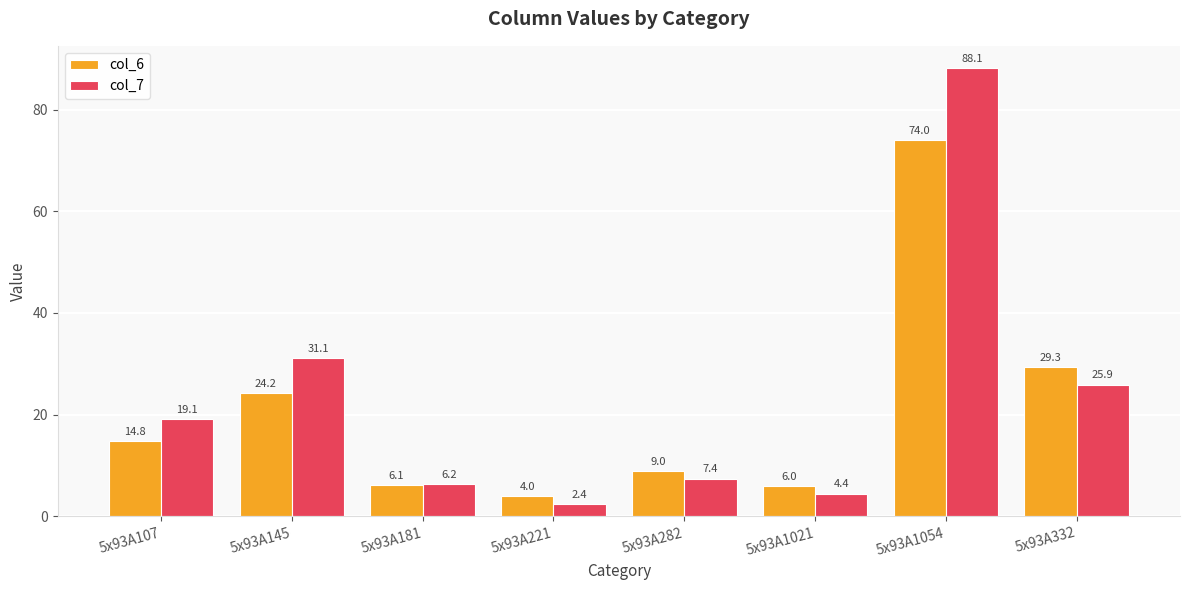

What is the spread (max minus min) of values at 5x93A282?

1.5